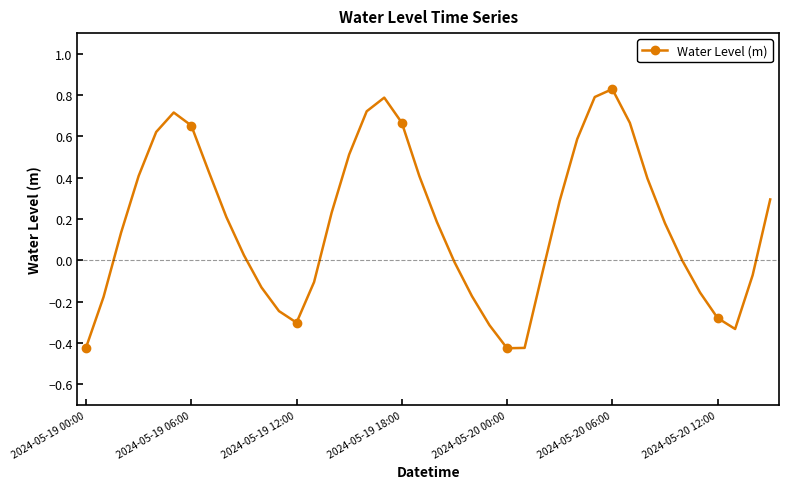

How many interior local peaks (higher than both neighbors) does the data have?

3